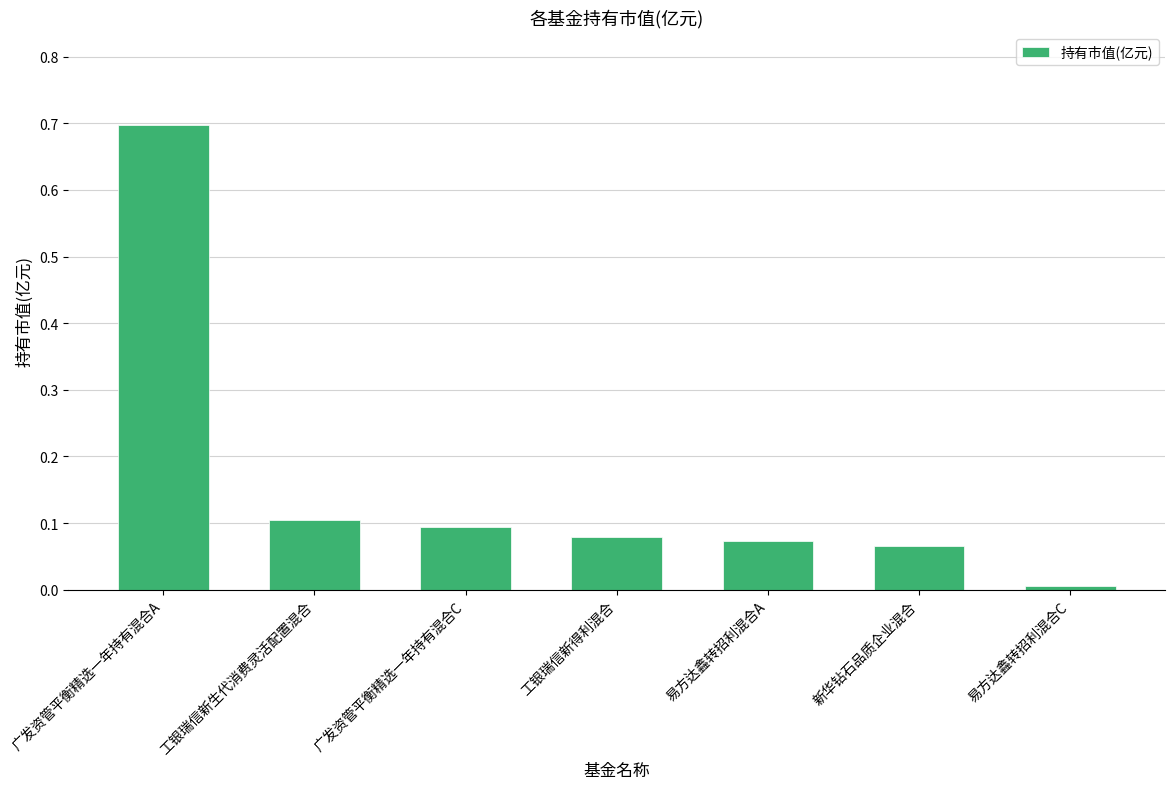

What is the label of the 4th bar from the right?

工银瑞信新得利混合